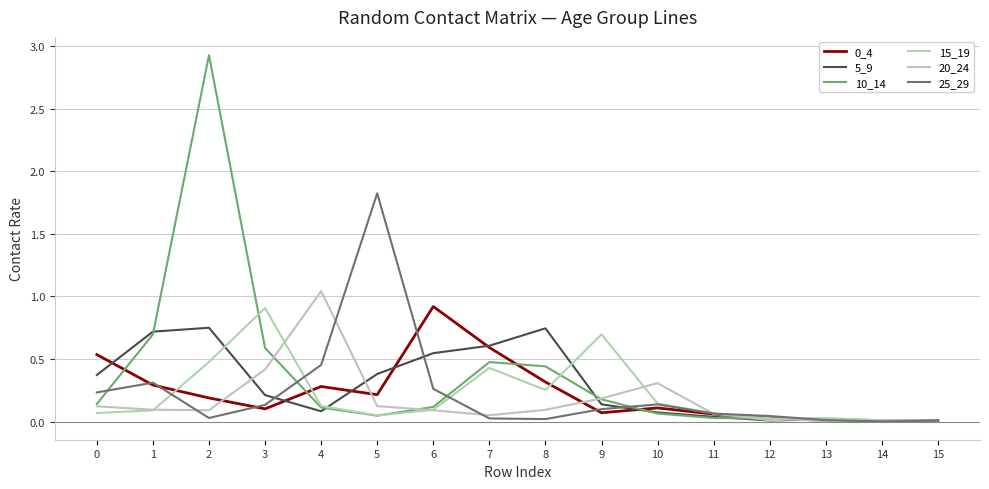

Does the chart display data point markers on the line(s)?

No